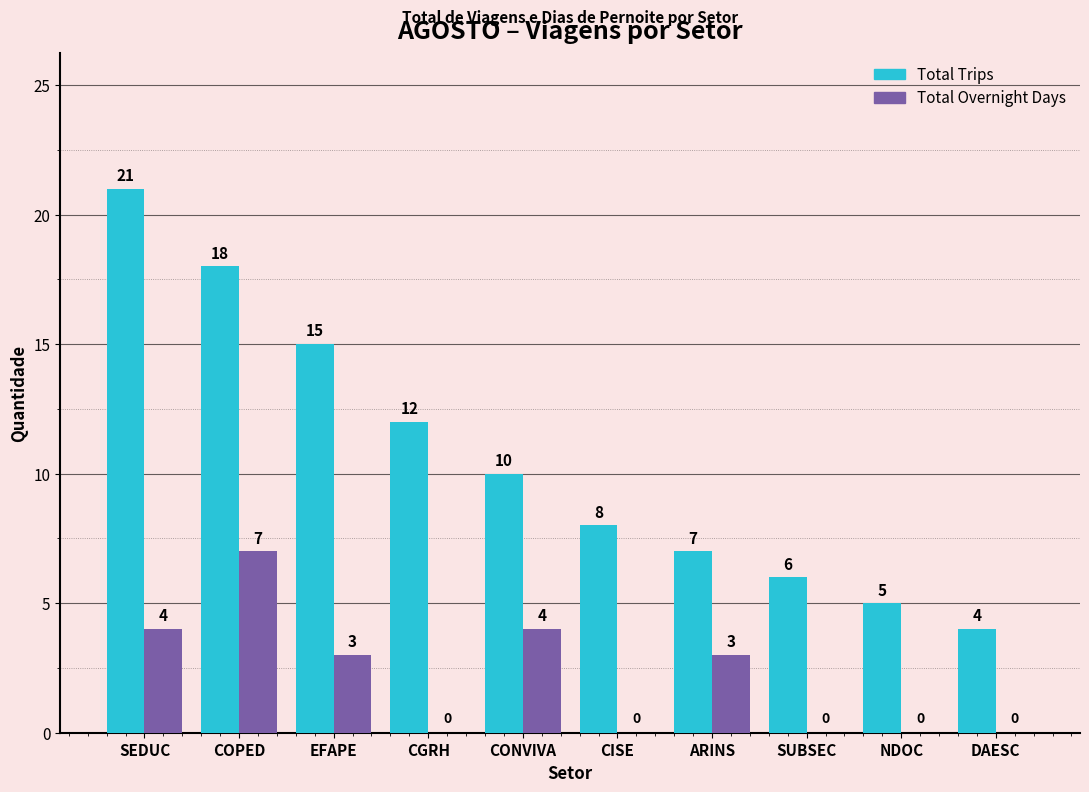

Between COPED and EFAPE, which series saw the biggest shift?

Total Overnight Days